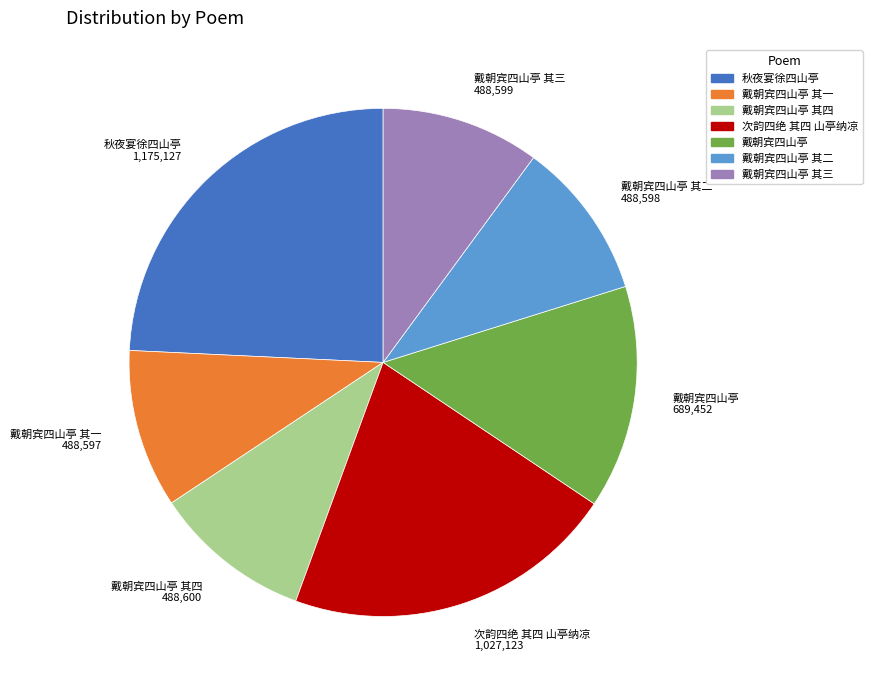

Does any single category account for the majority?

No